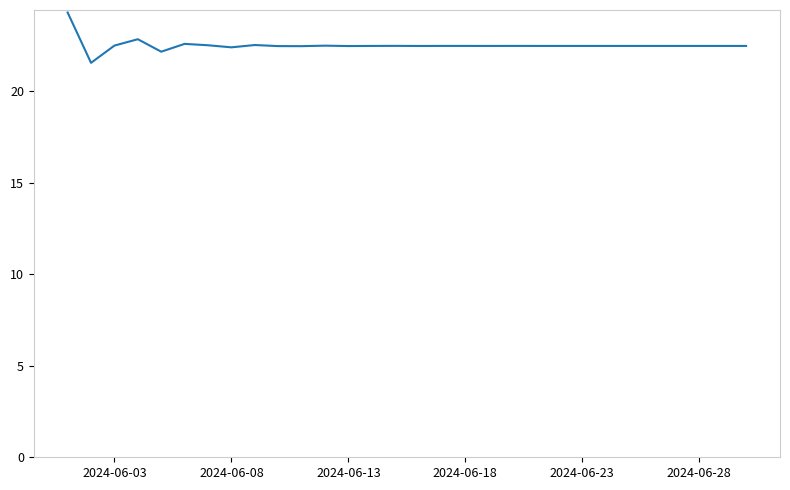

How many values exceed 22?

29